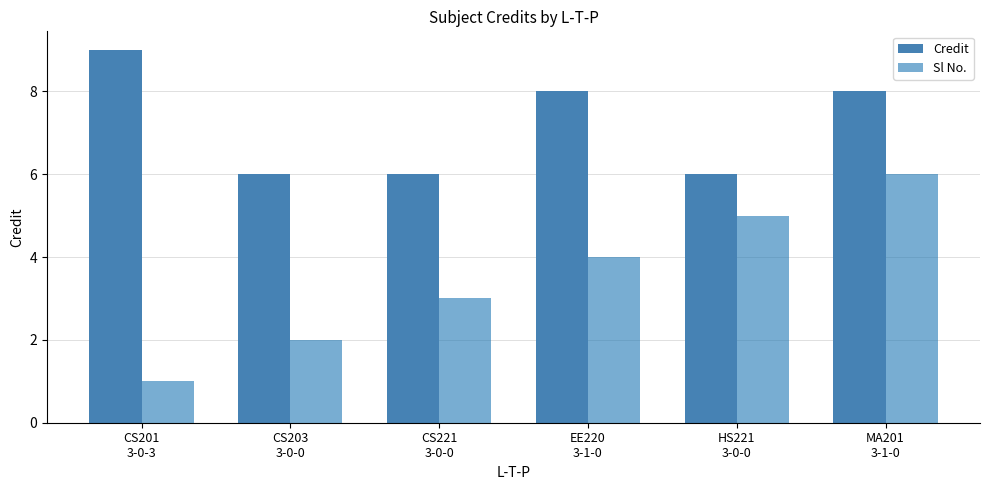

Which series has the largest range (max minus min)?

Sl No.